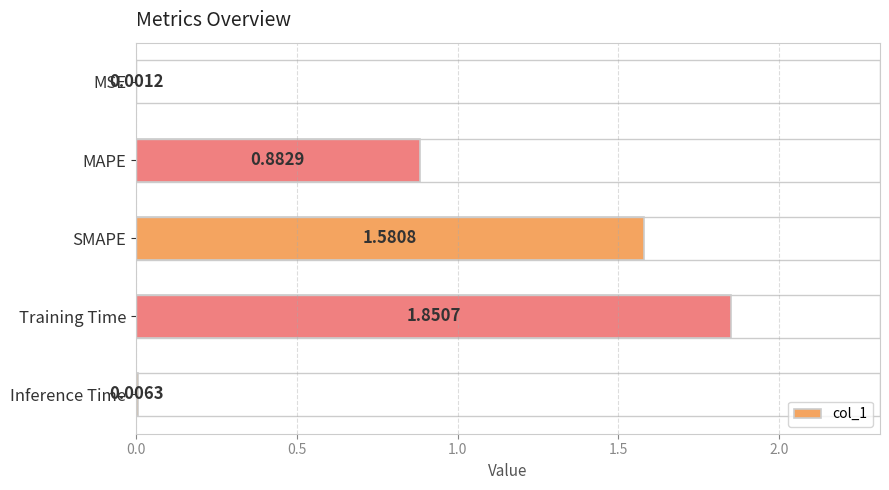

What is the sum of all values?

4.3